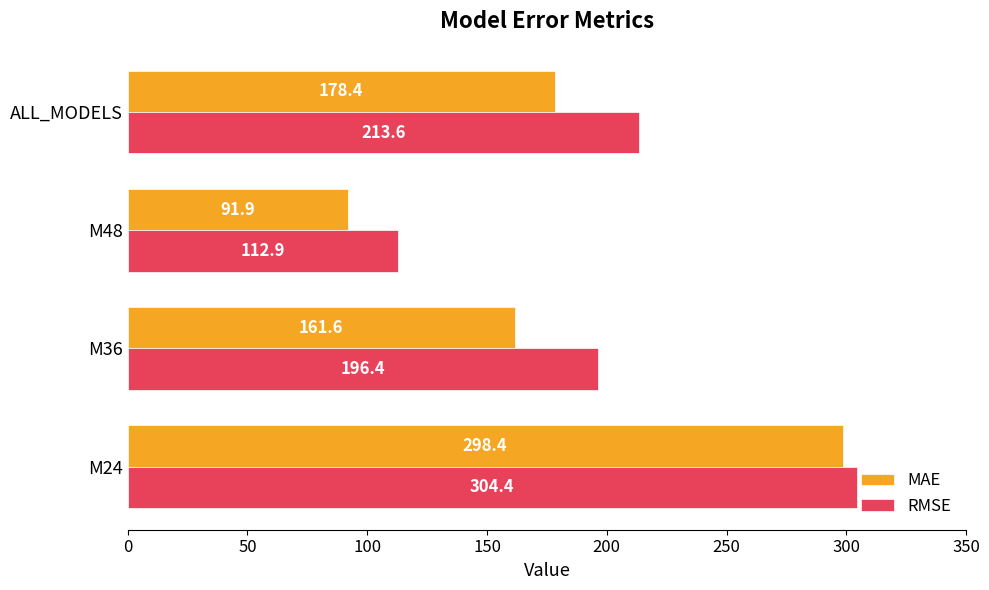

What is the difference between the second highest and minimum values in the MAE series?

86.5